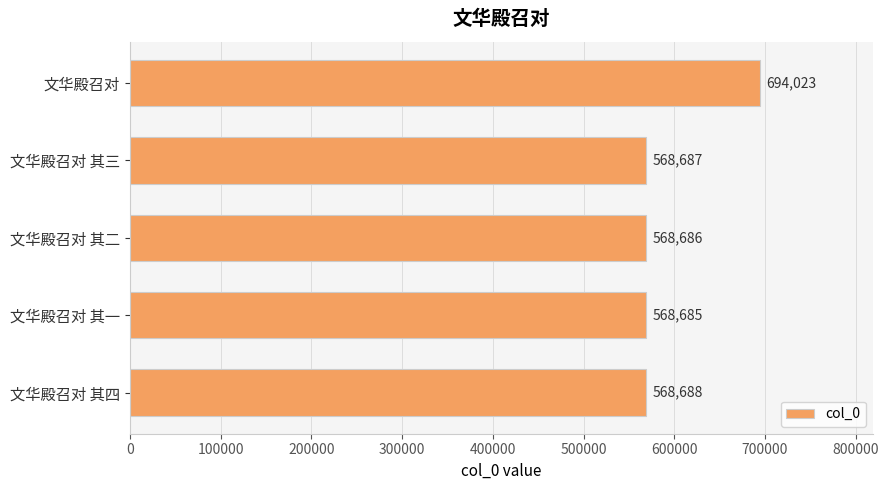

List the labels in order of value, smallest first.

文华殿召对 其一, 文华殿召对 其二, 文华殿召对 其三, 文华殿召对 其四, 文华殿召对